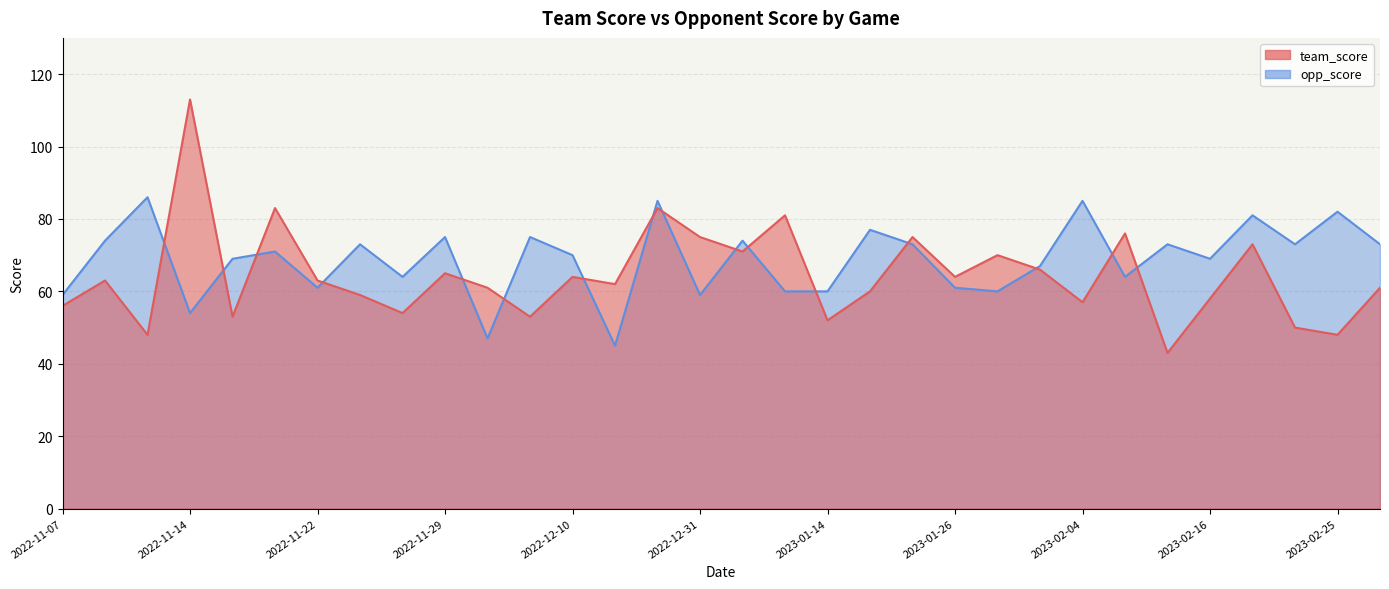

Count the number of data series in this chart.

2